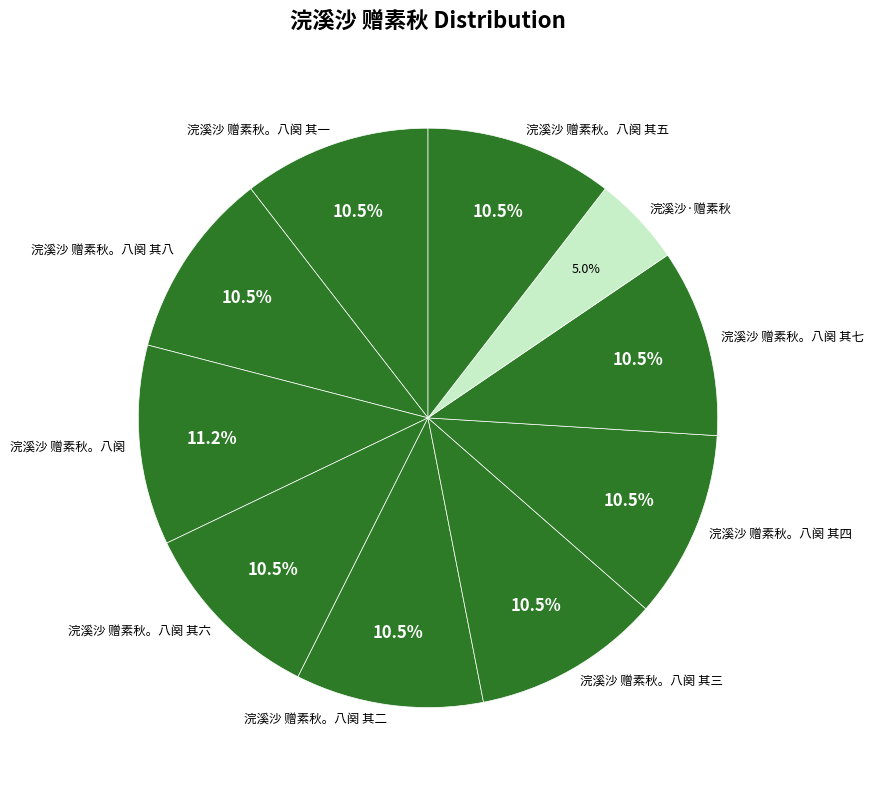

What is the ratio of the value at 浣溪沙 赠素秋。八阕 其一 to the value at 浣溪沙 赠素秋。八阕 其四?

1.0